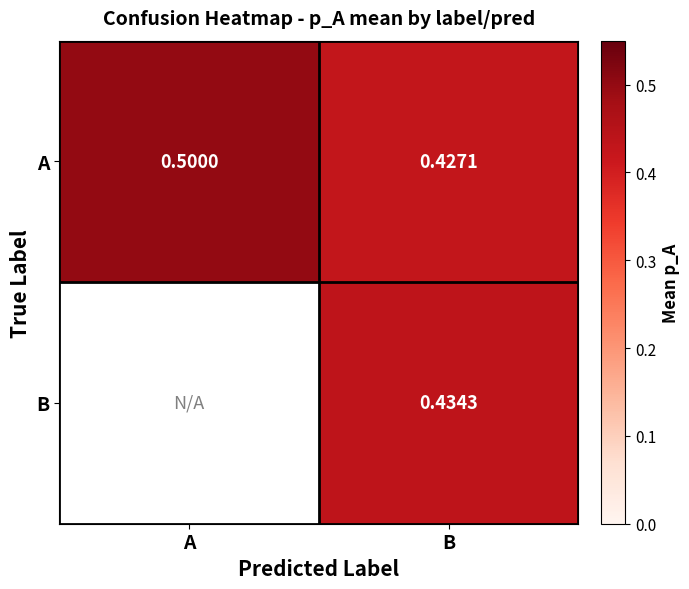

At which label does B first exceed 0?

B